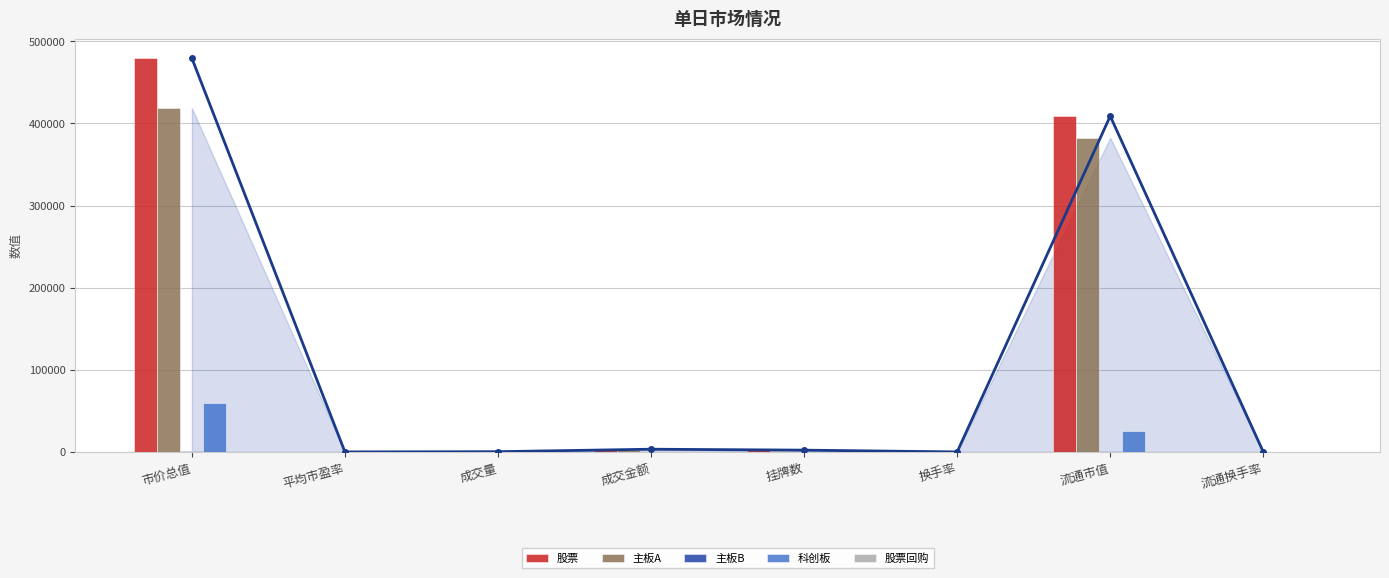

What is the spread (max minus min) of values at 流通换手率?

1.7